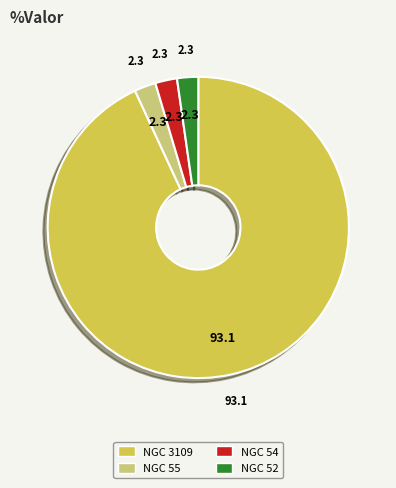

Combined, do NGC 3109 and NGC 55 account for over 50%?

Yes